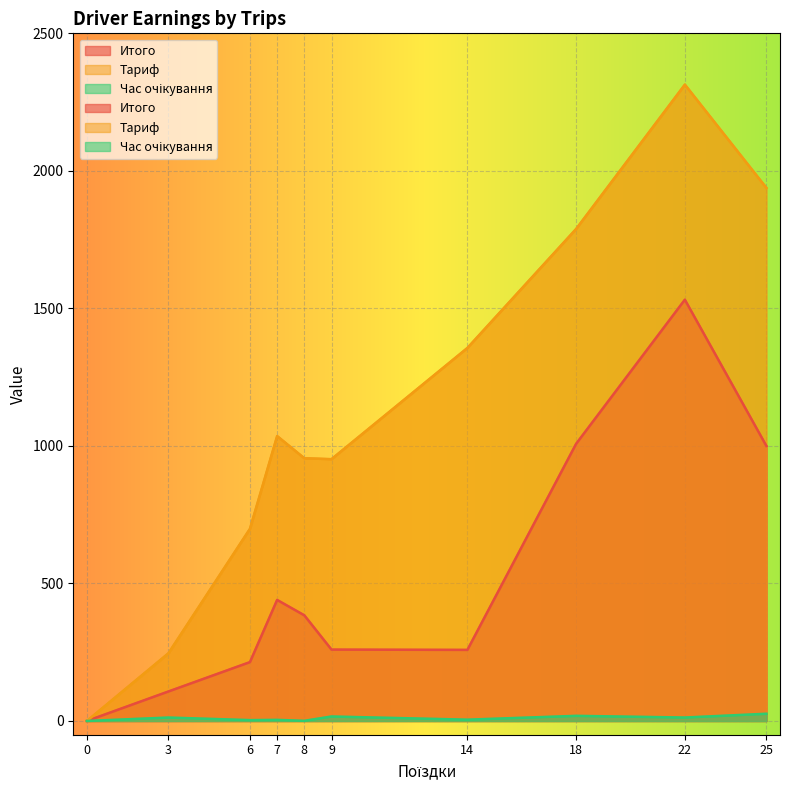

Rank the series by their average value, from lowest to highest.

Час очікування, Итого, Тариф